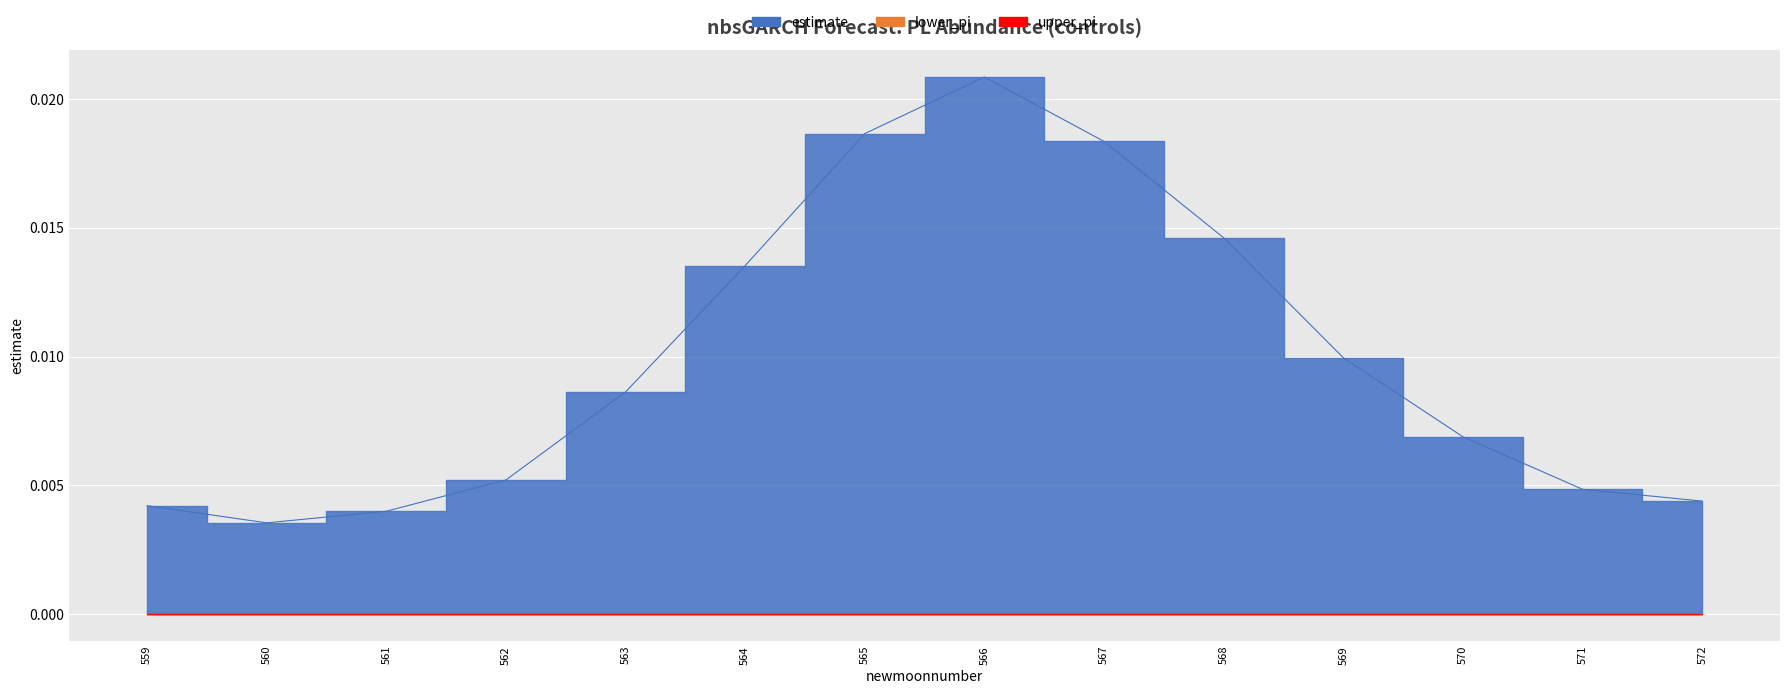

Which category has the lowest value in the estimate series?

560